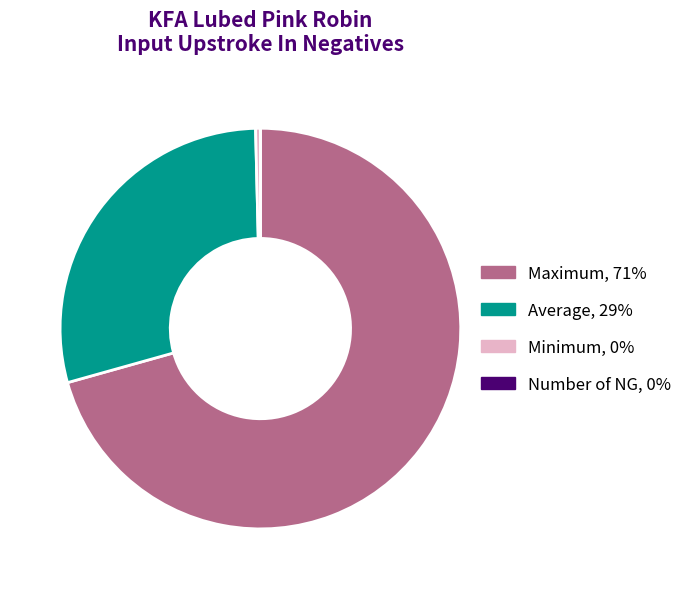

Do Average and Minimum together represent more than half of the pie?

No